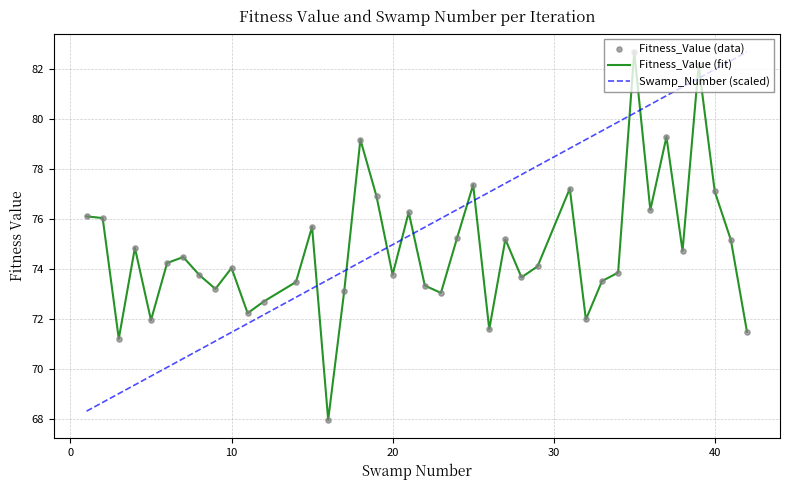

What is the minimum value shown in the chart?

68.0